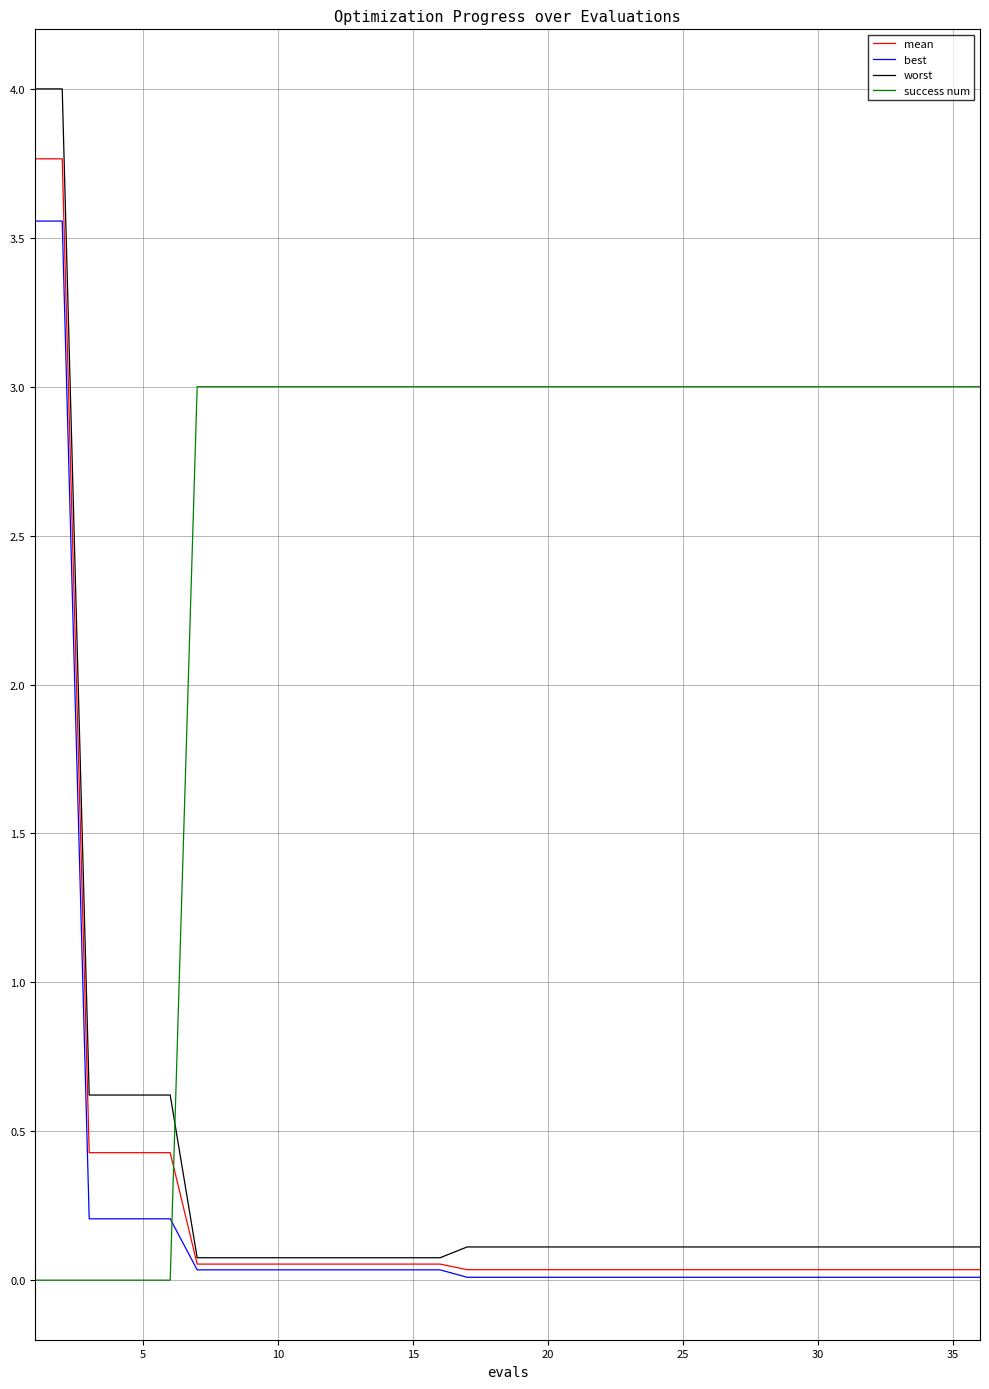

Which series has the widest spread of values?

worst